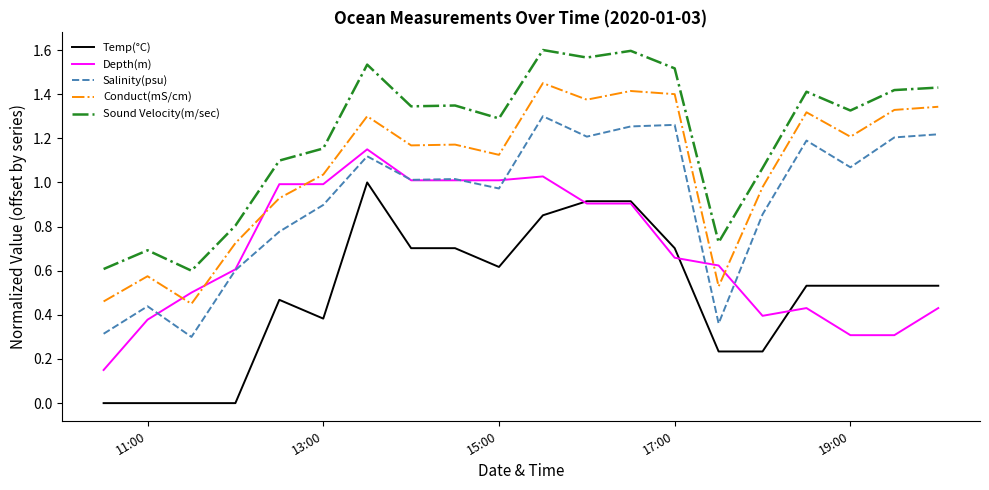

What are all the series names shown in the legend?

Temp(°C), Depth(m), Salinity(psu), Conduct(mS/cm), Sound Velocity(m/sec)